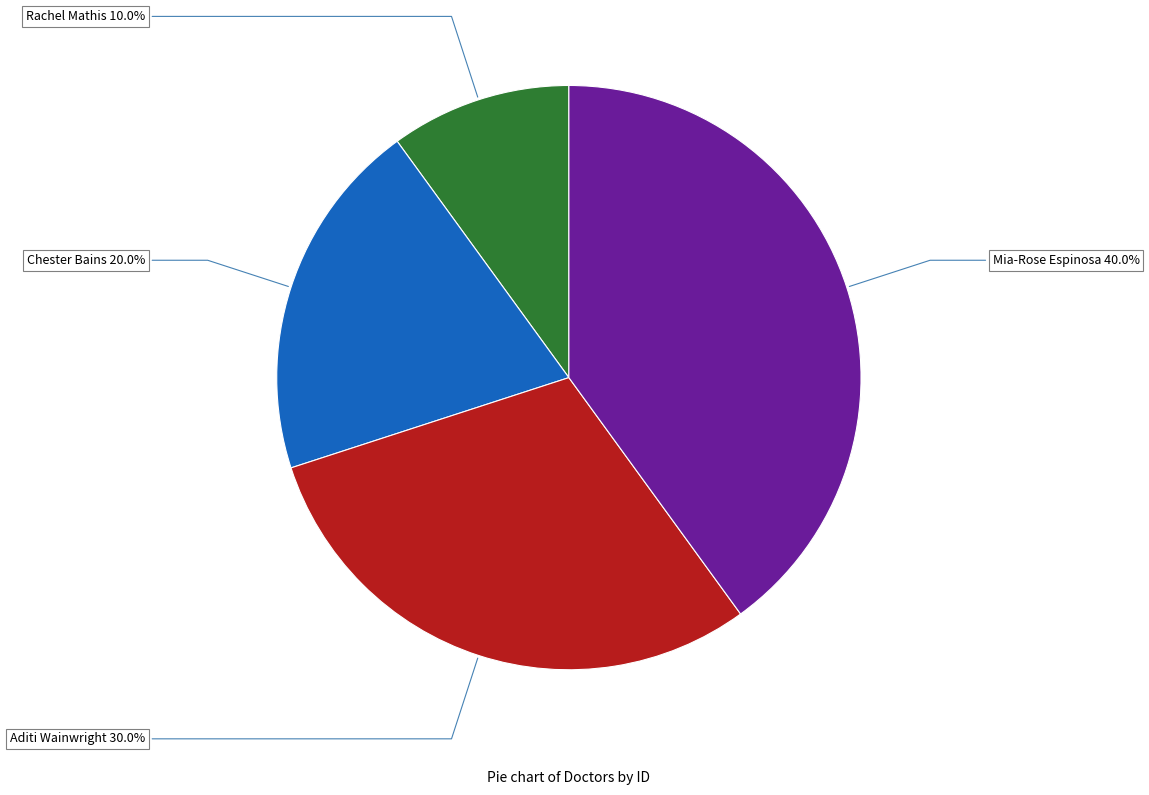

Is the sum of Aditi Wainwright and Rachel Mathis greater than half?

No